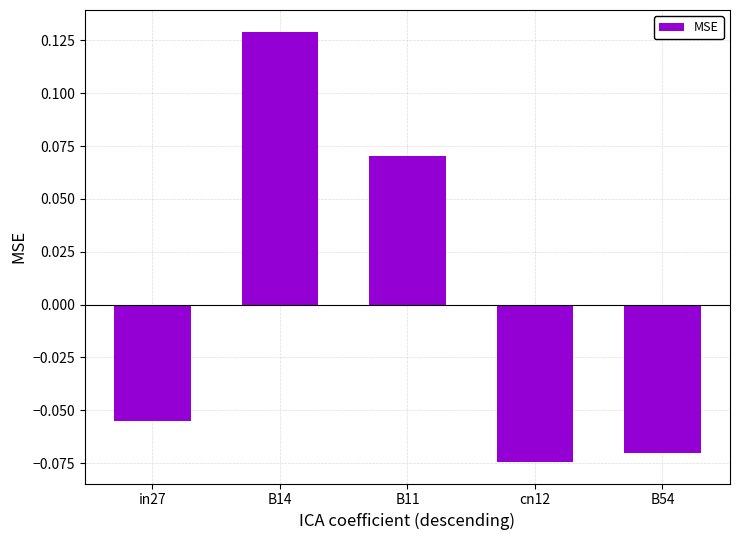

What position from the left is B14?

2